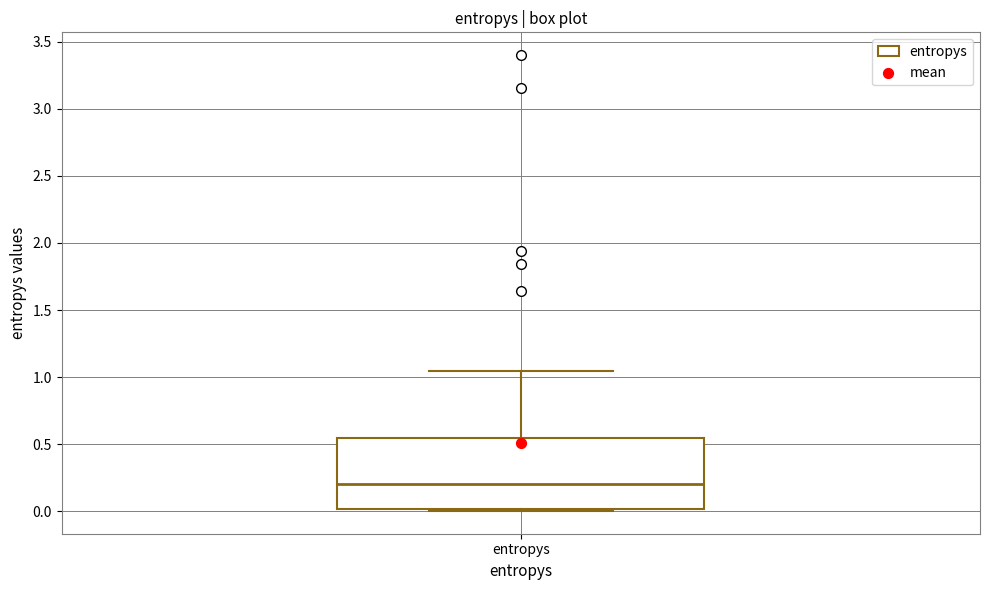

Read this box plot against the y-axis: the position of the median line, the range covered by the box, and the ends of both whiskers. The values are not printed on the chart, so give them approximately, as read against the axis.

median 0.20, box 0.00 to 0.55, whiskers 0.00 (just below the box's lower edge) to 1.05